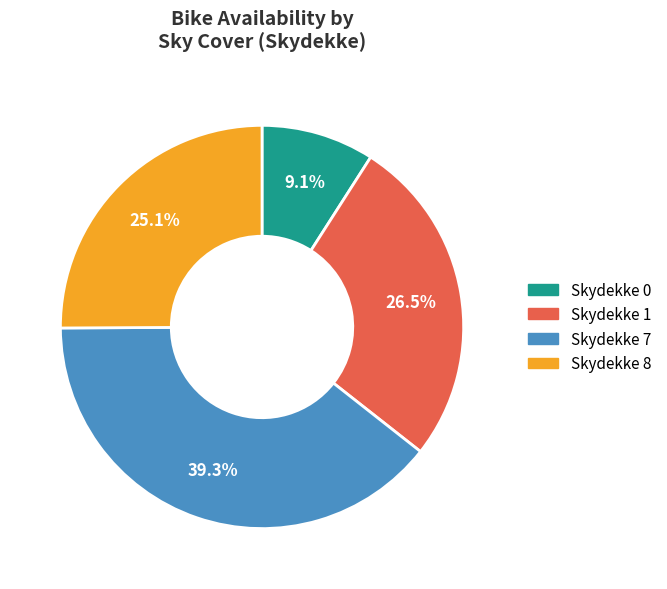

To the nearest percent, what is the average slice percentage?

25%